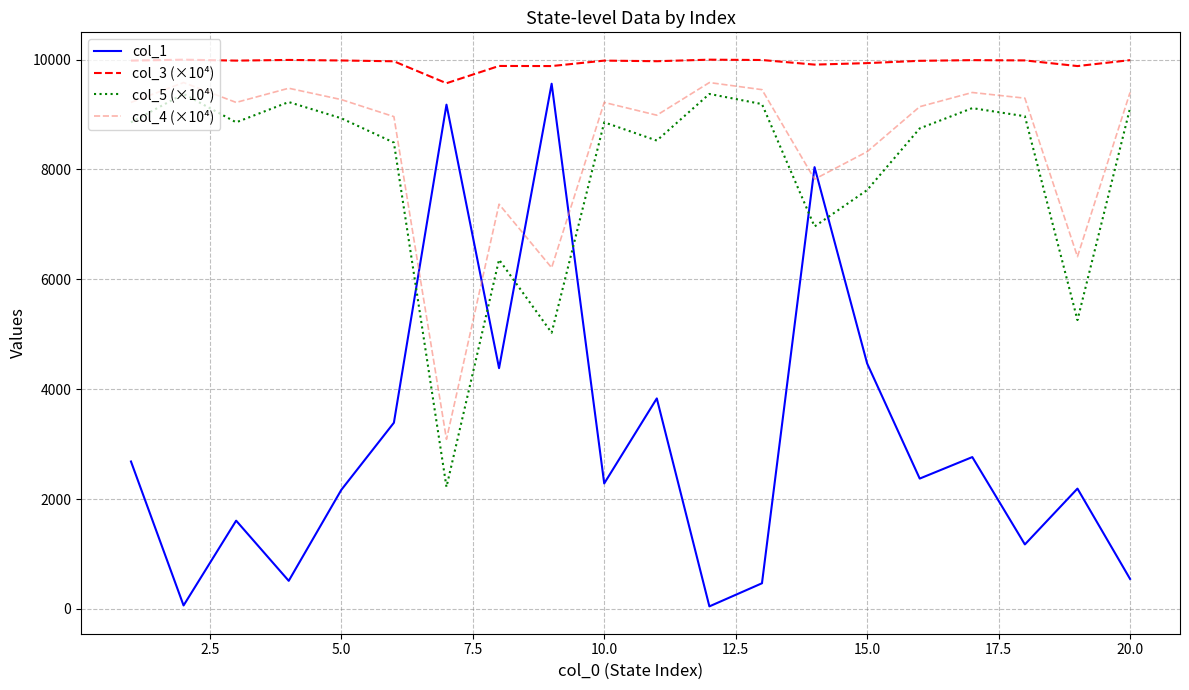

True or false: col_5 (×10⁴) and col_3 (×10⁴) cross at least once.

False